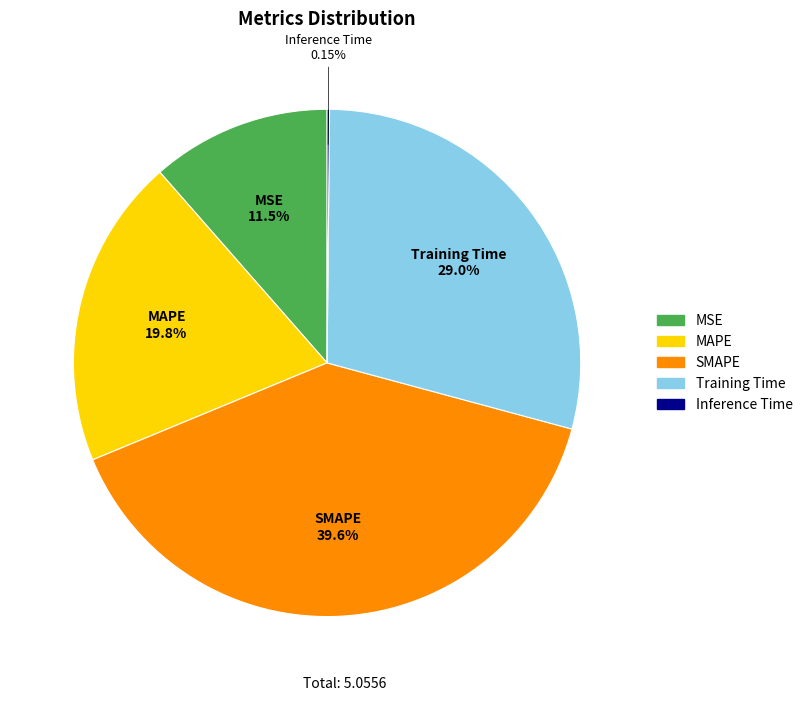

What is the largest slice in the pie chart?

SMAPE